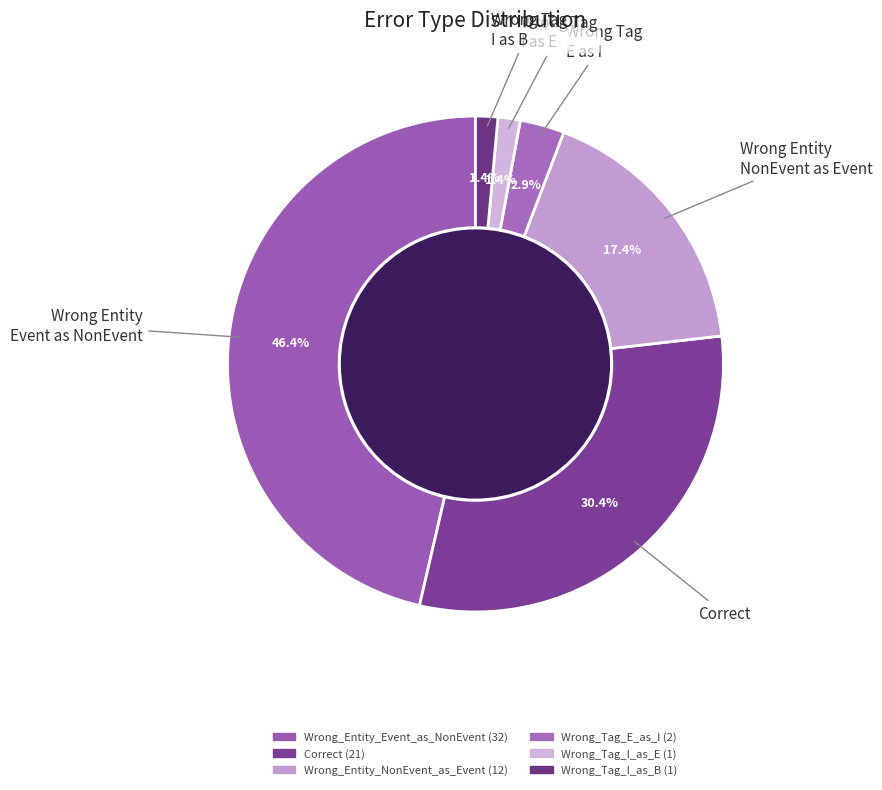

Count the number of slices in the pie.

6